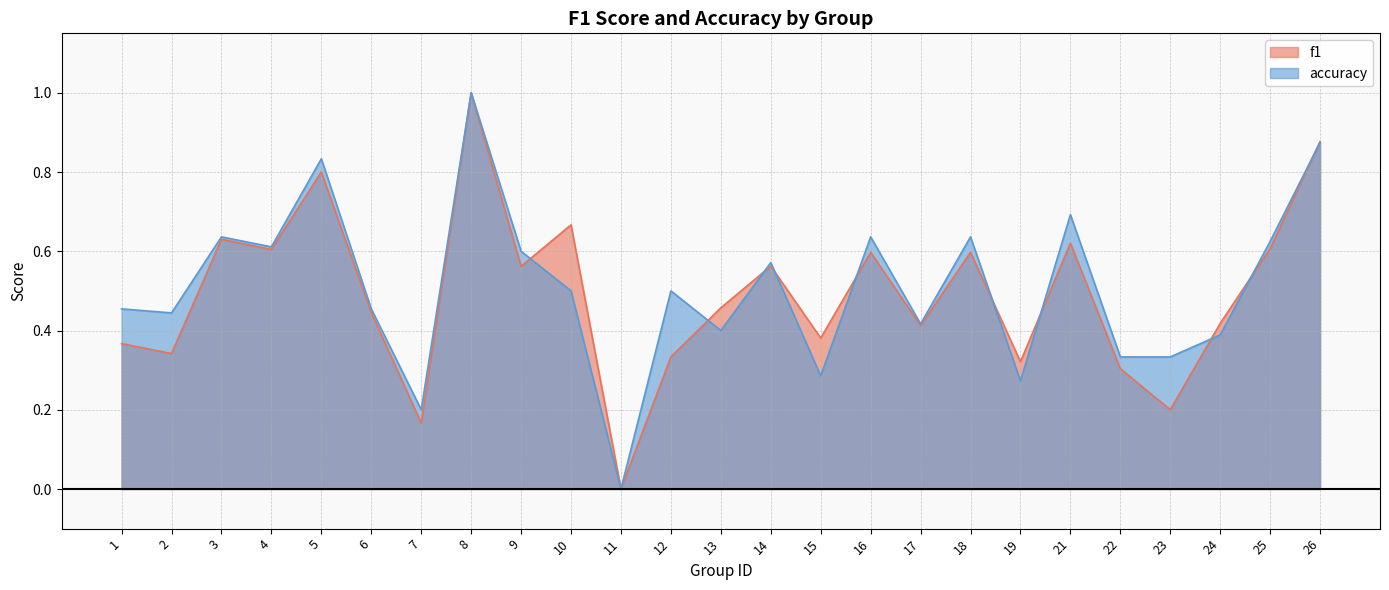

What is the difference between the maximum and minimum values in the f1 series?

1.0